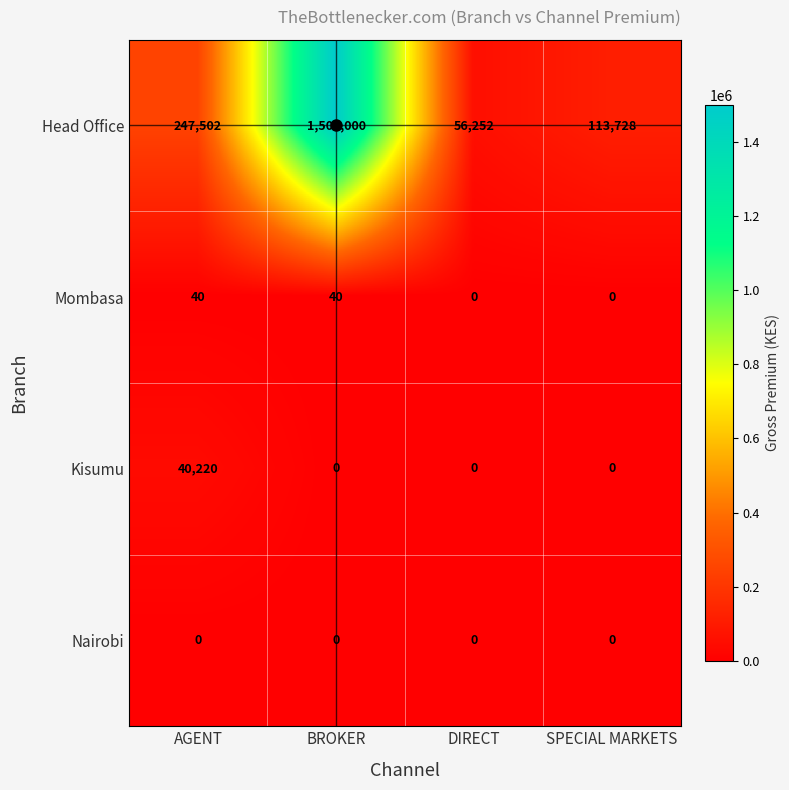

The Head Office series shows 989205 at BROKER. True or false?

False